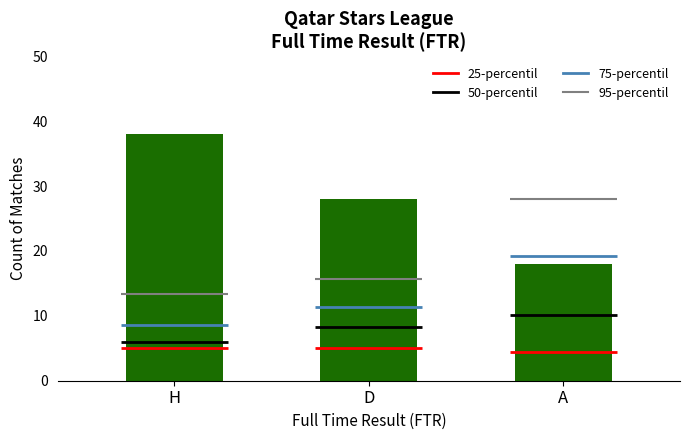

What is the difference between the maximum and second lowest values?

10